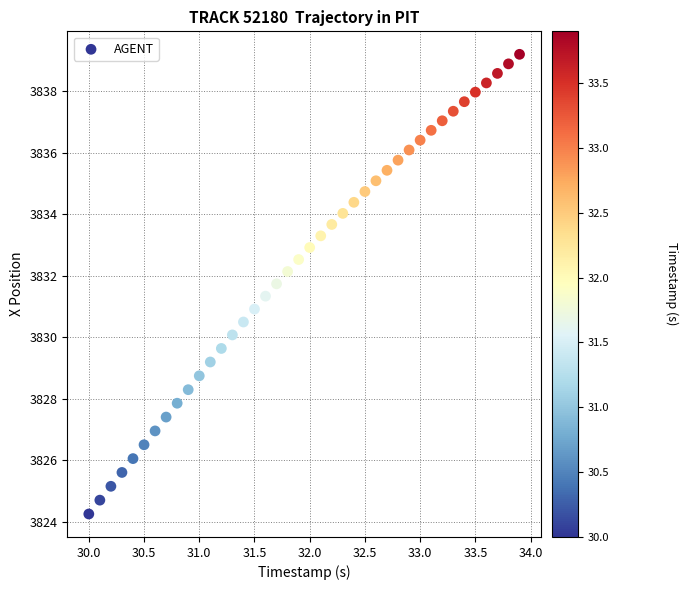

What is the range of Y values (max minus min)?

14.9